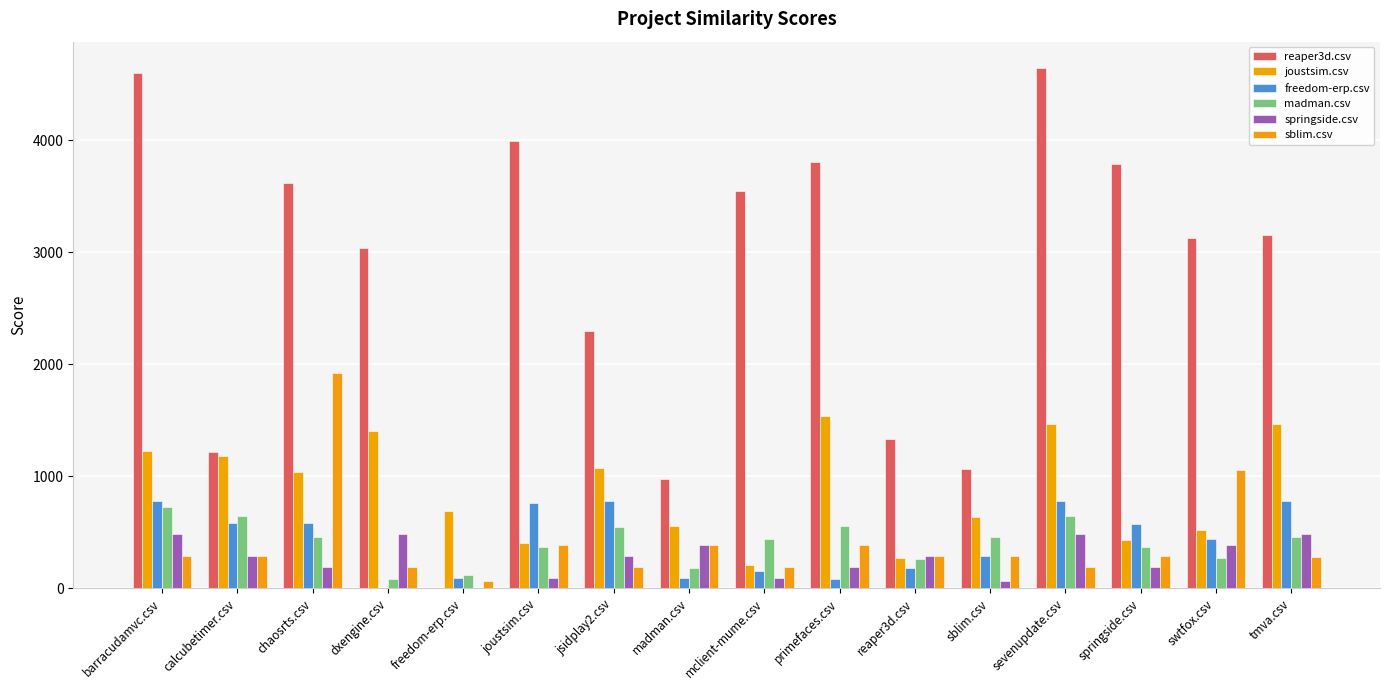

At which label is sblim.csv closest to 991?

swtfox.csv